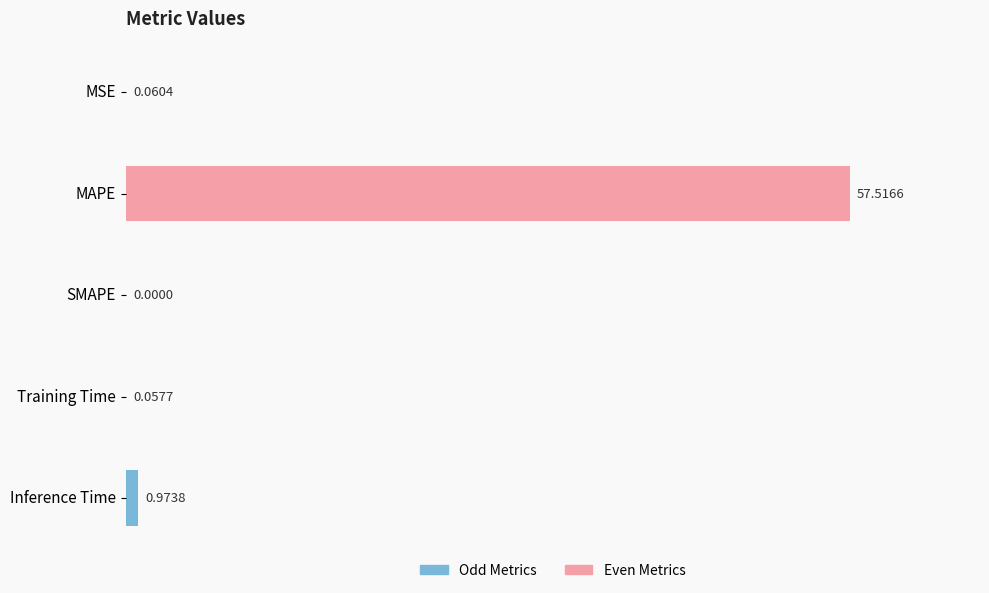

Where is the data nearest to the value 28?

Inference Time